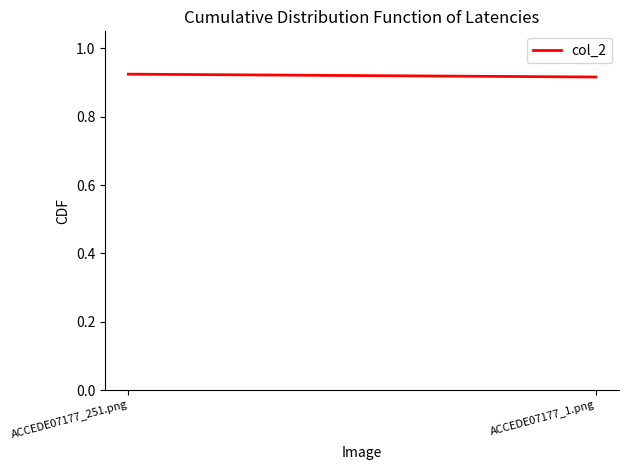

Between ACCEDE07177_1.png and ACCEDE07177_251.png, which is larger?

ACCEDE07177_251.png